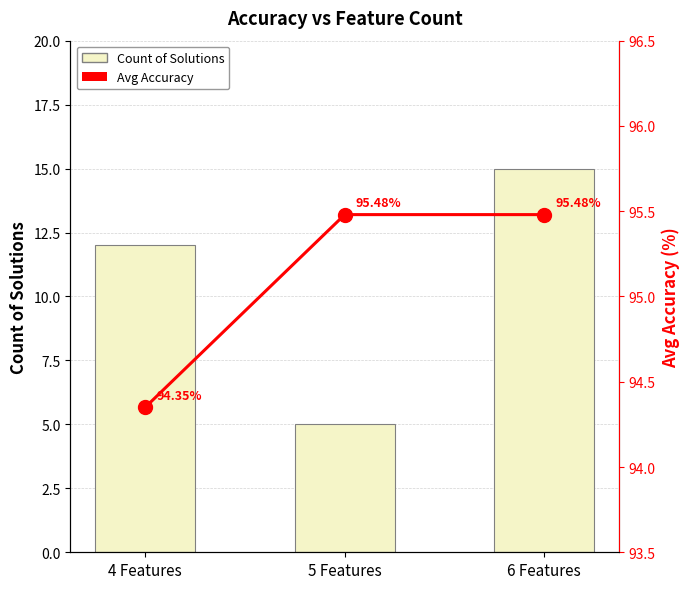

Which category has the highest value across all series?

5 Features